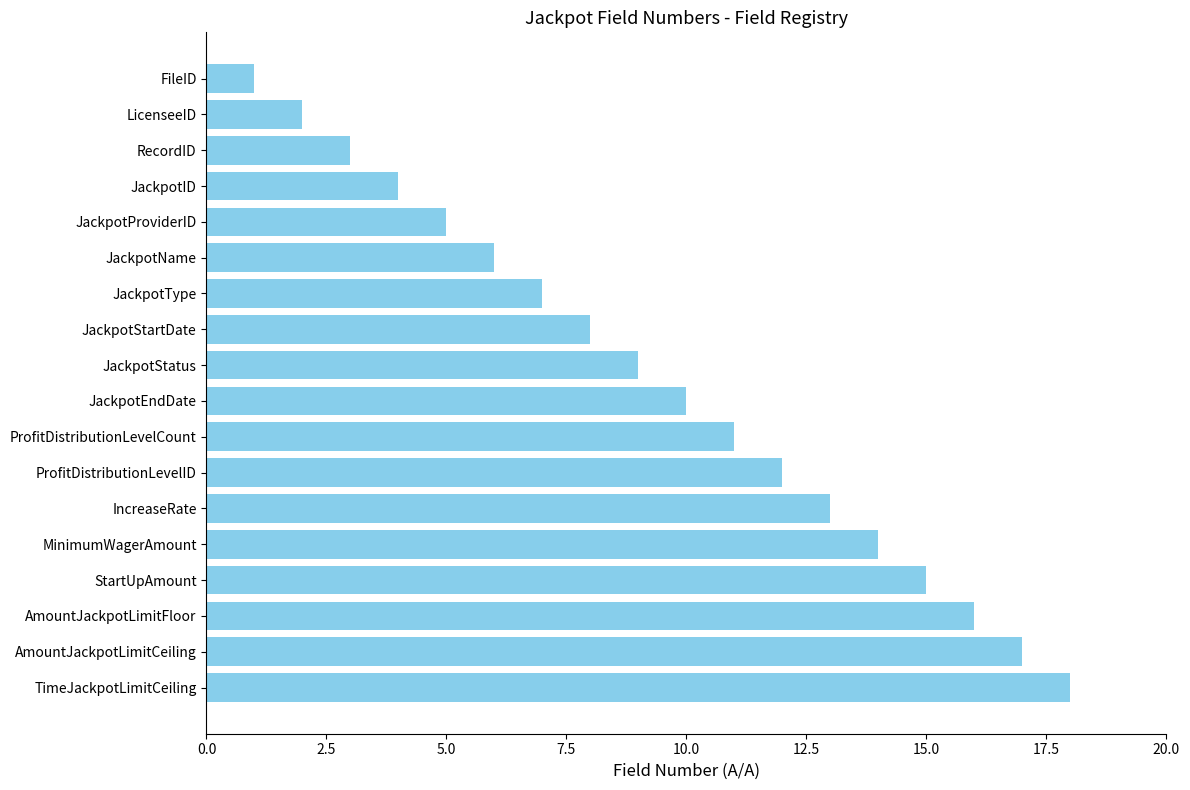

What is the difference between the values at JackpotStartDate and JackpotProviderID?

3